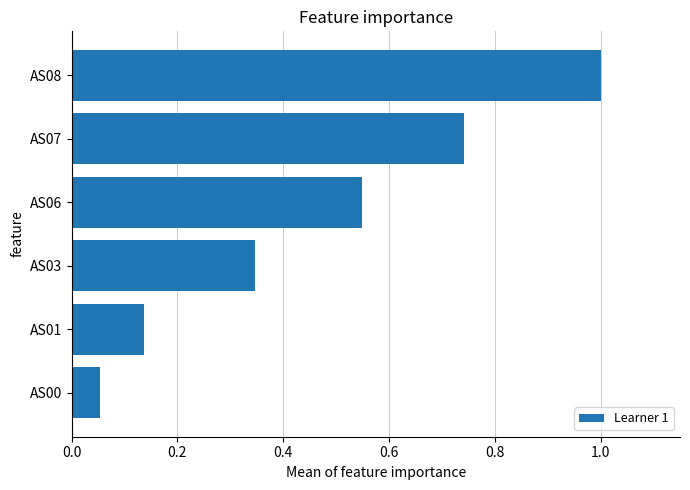

What is the difference between the second highest and second lowest values?

0.6